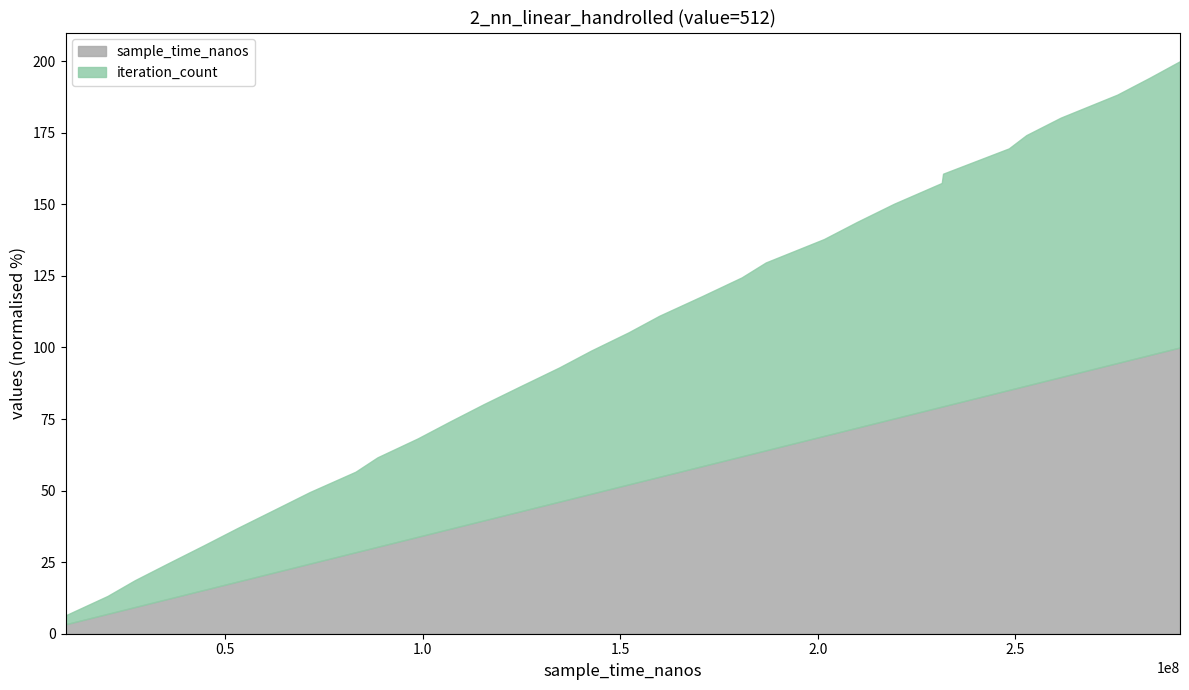

What is the maximum value for sample_time_nanos?

100.0